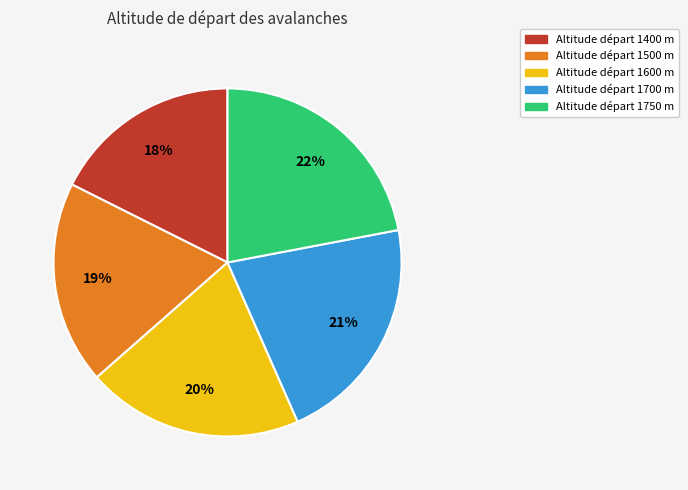

Do Altitude départ 1400 m and Altitude départ 1500 m together represent more than half of the pie?

No